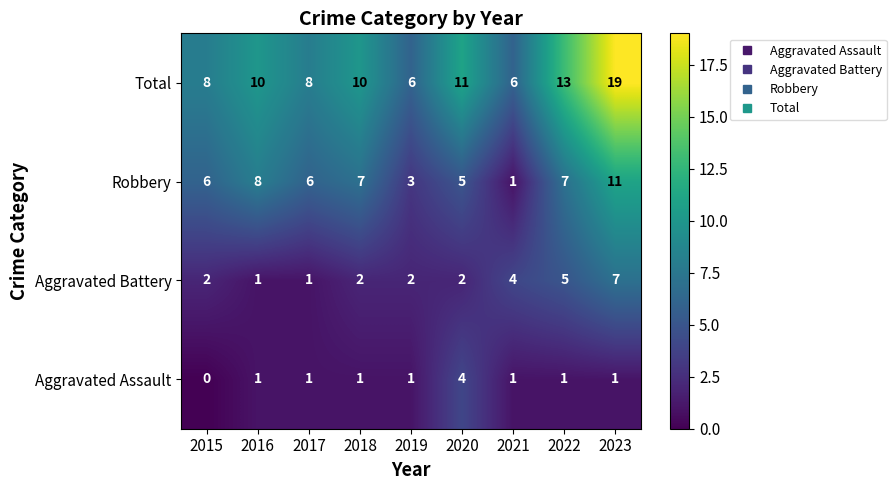

Rank the series by their average value, from lowest to highest.

Aggravated Assault, Aggravated Battery, Robbery, Total